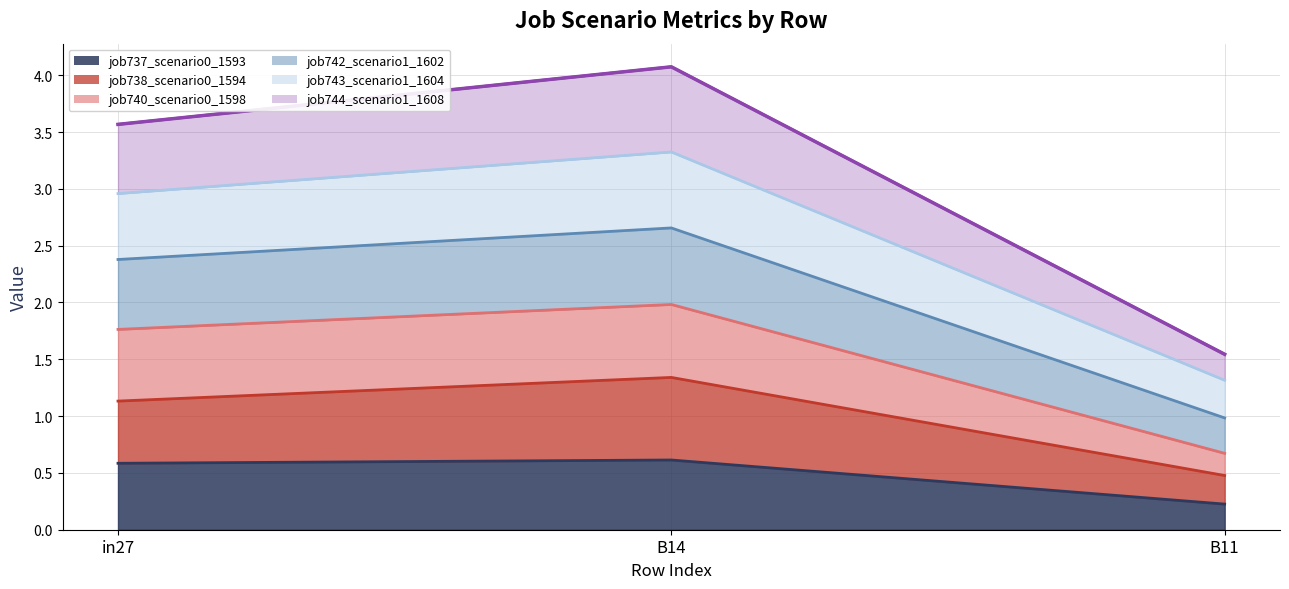

Which category has the lowest value in the job737_scenario0_1593 series?

B11